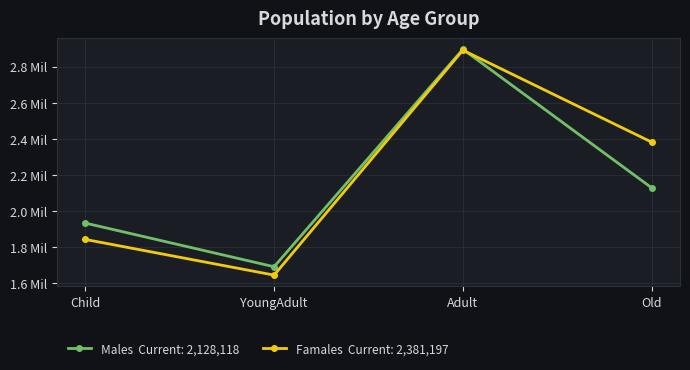

Which has a higher value, Child or Adult?

Adult